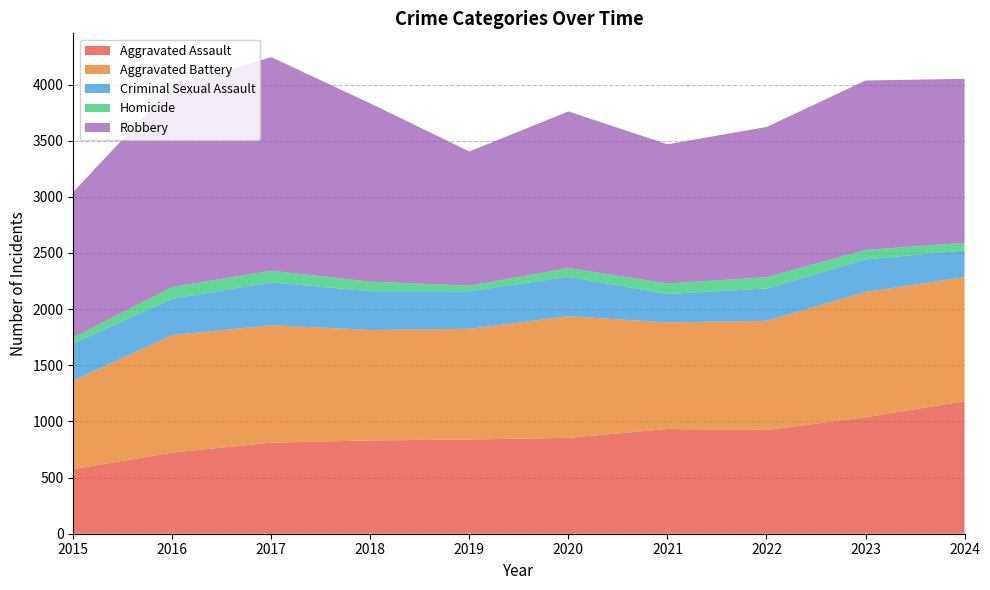

Reading left to right, what are all the values shown in this chart?

Aggravated Assault: 2015=576	2016=723	2017=811	2018=831	2019=839	2020=854	2021=933	2022=924	2023=1037	2024=1180
Aggravated Battery: 2015=788	2016=1046	2017=1046	2018=983	2019=986	2020=1083	2021=949	2022=972	2023=1116	2024=1105
Criminal Sexual Assault: 2015=332	2016=323	2017=382	2018=346	2019=334	2020=351	2021=253	2022=288	2023=290	2024=238
Homicide: 2015=51	2016=106	2017=103	2018=85	2019=50	2020=78	2021=94	2022=100	2023=84	2024=68
Robbery: 2015=1297	2016=1786	2017=1902	2018=1587	2019=1195	2020=1395	2021=1239	2022=1338	2023=1509	2024=1460